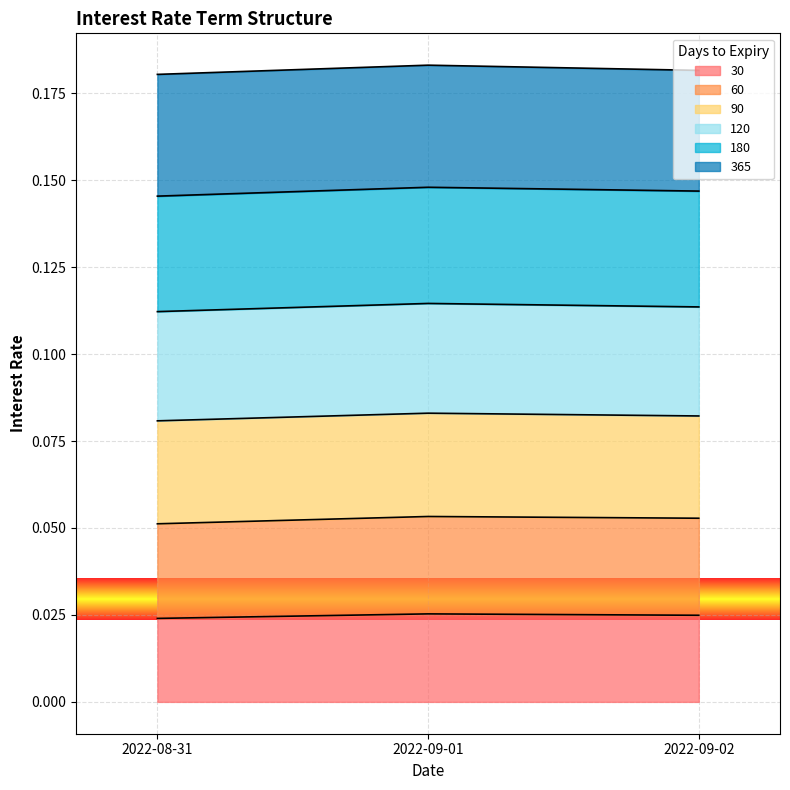

At which category does the chart reach its minimum across all series?

2022-08-31